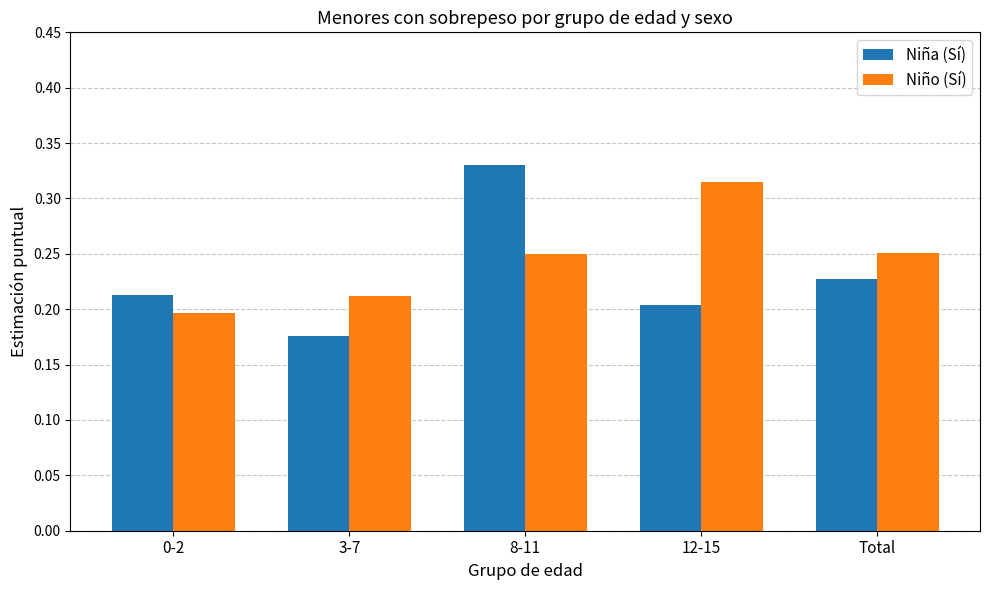

What is the label of the 2nd bar from the left?

3-7